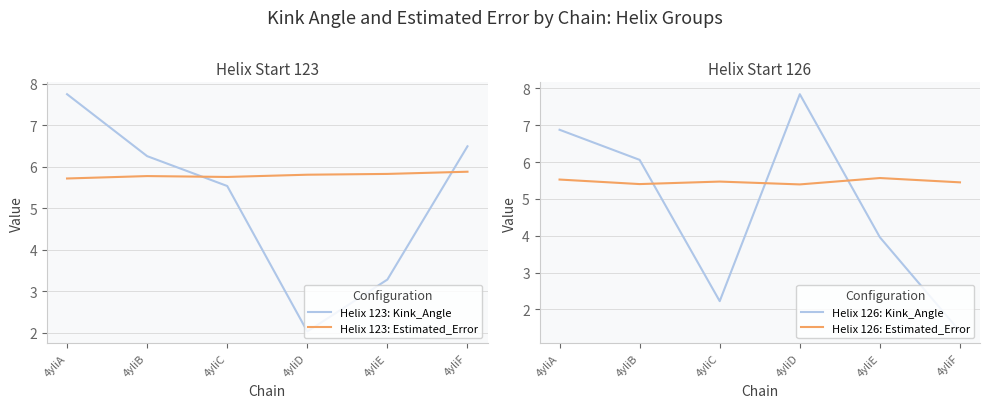

Reading right to left, list all the values displayed in this chart.

Helix 123: Kink_Angle: 6.5	3.3	2.0	5.5	6.3	7.7
Helix 123: Estimated_Error: 5.9	5.8	5.8	5.8	5.8	5.7
Helix 126: Kink_Angle: 1.4	4.0	7.8	2.2	6.1	6.9
Helix 126: Estimated_Error: 5.5	5.6	5.4	5.5	5.4	5.5